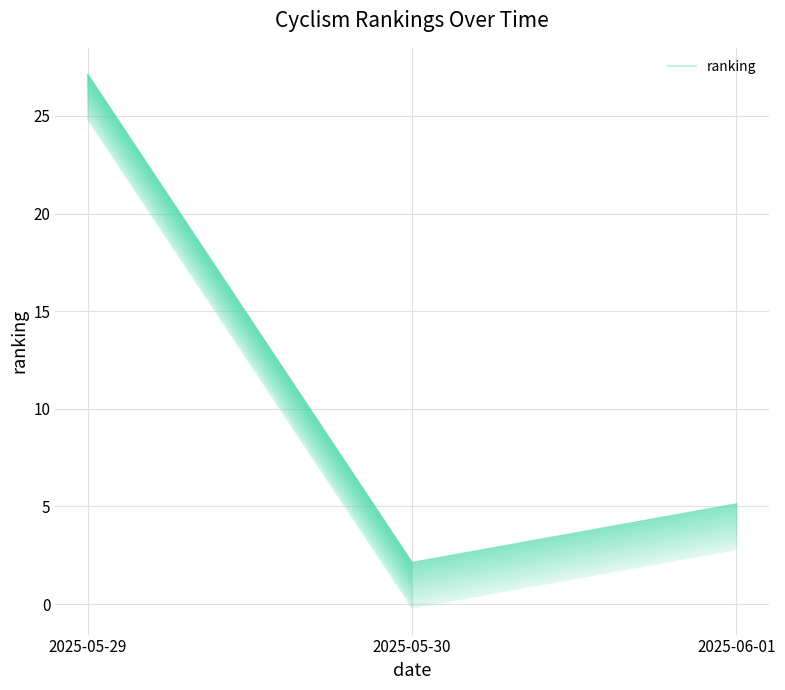

The chart shows a value of 1 at 2025-05-30. True or false?

False